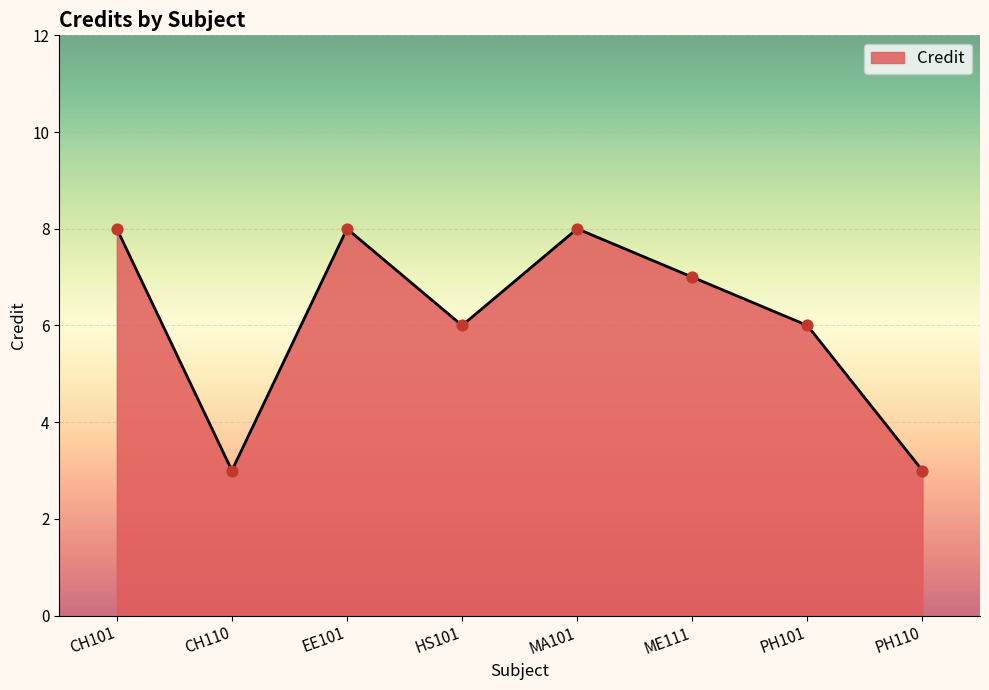

What is the ratio of the value at HS101 to the value at CH110?

2.0